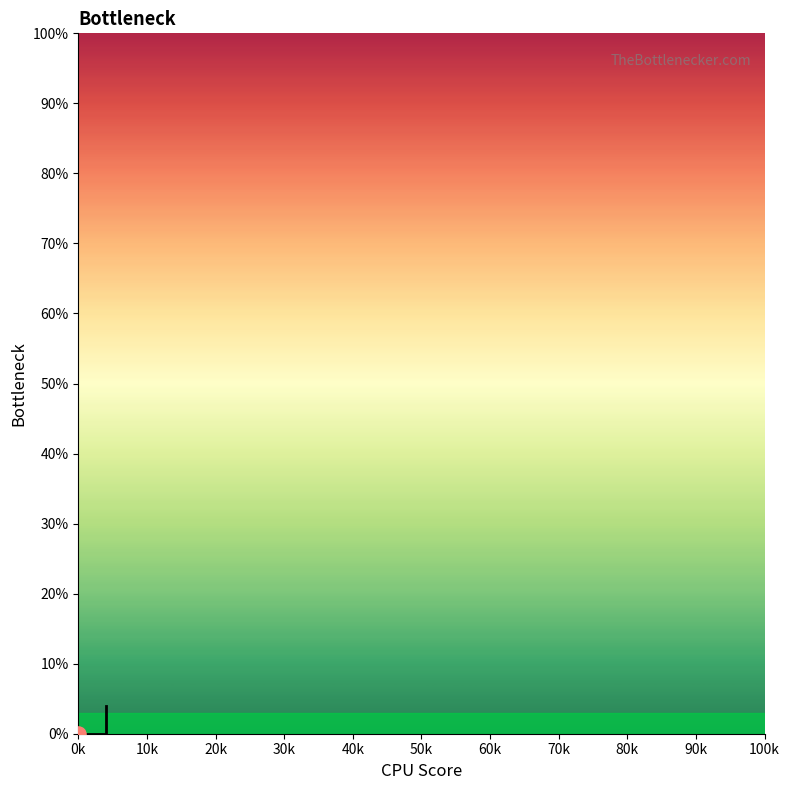

Which has a higher value, 0k or 10k?

0k